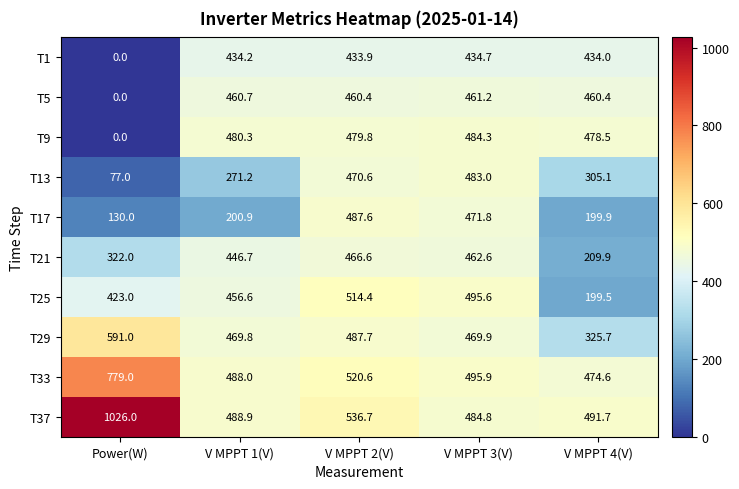

What is the total value across all series at V MPPT 1(V)?

4197.3